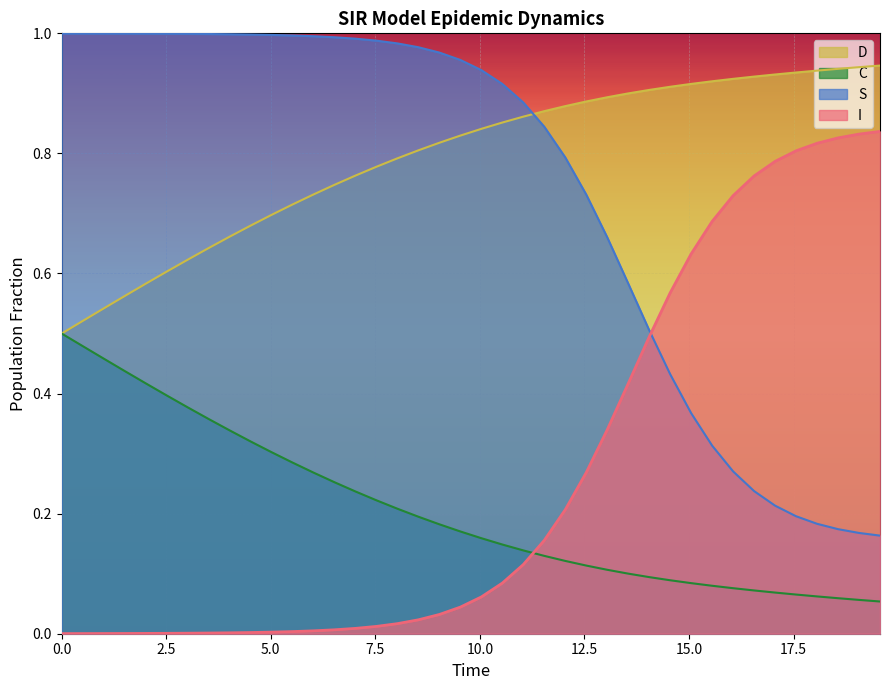

Which series has the largest total across all categories?

D